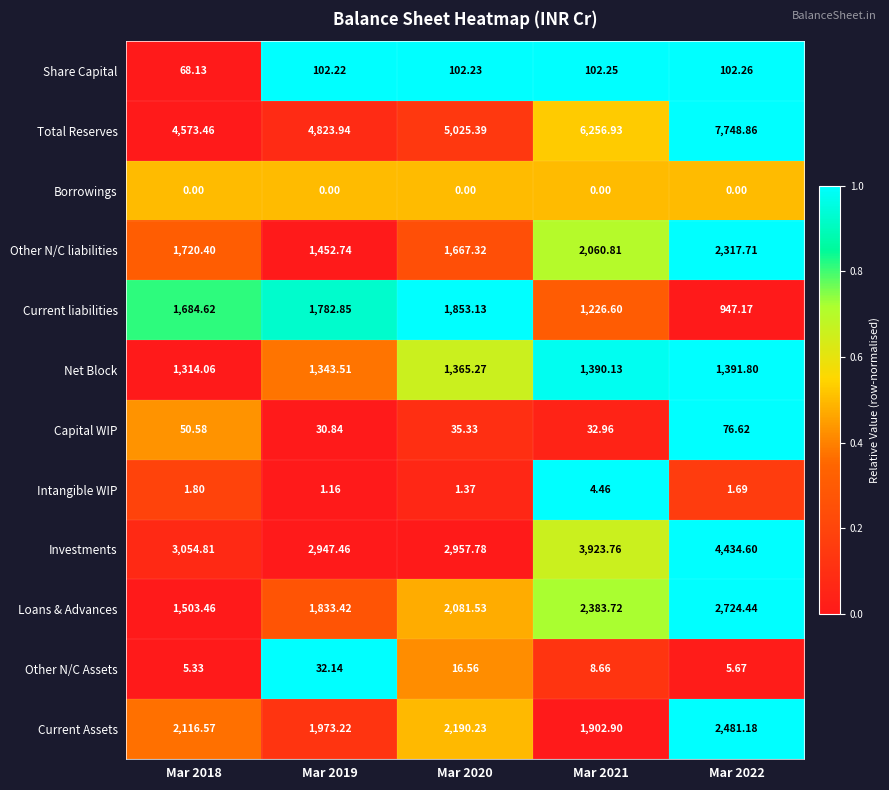

What is the total value across all series at Mar 2019?

16323.5